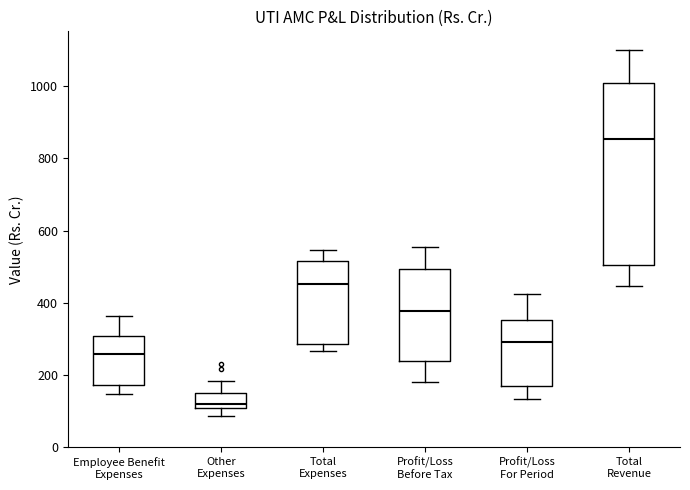

Which box's median line is the lowest?

Other Expenses